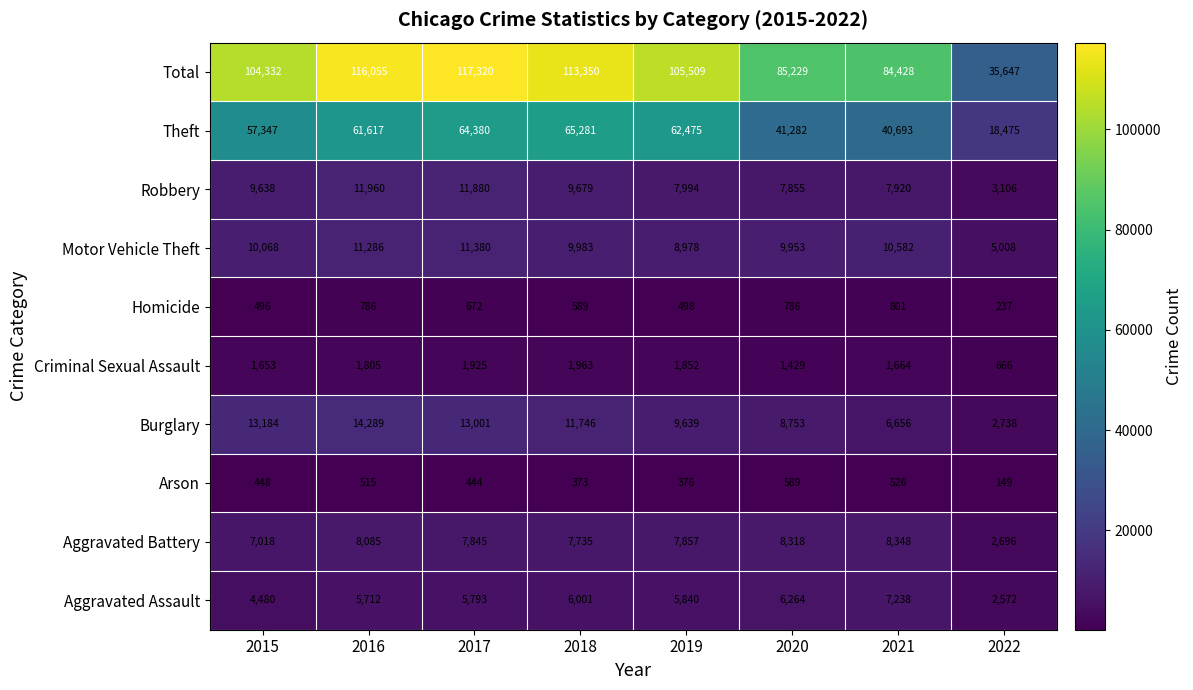

The Aggravated Battery series shows 7018 at 2015. True or false?

True